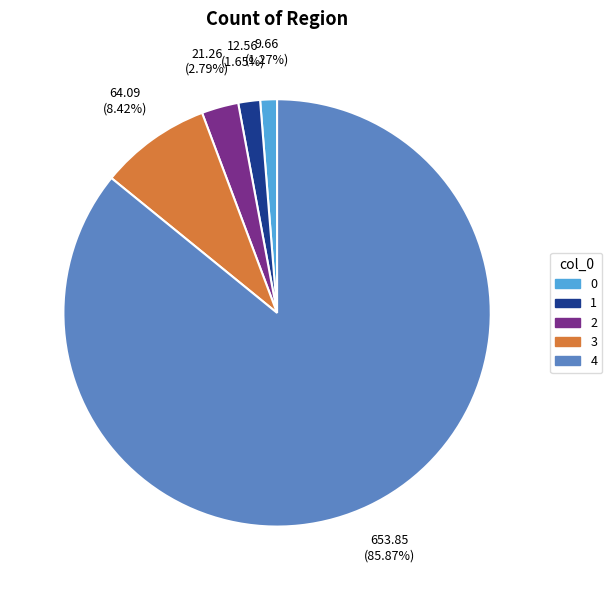

To the nearest percent, what portion does 4 represent?

86%